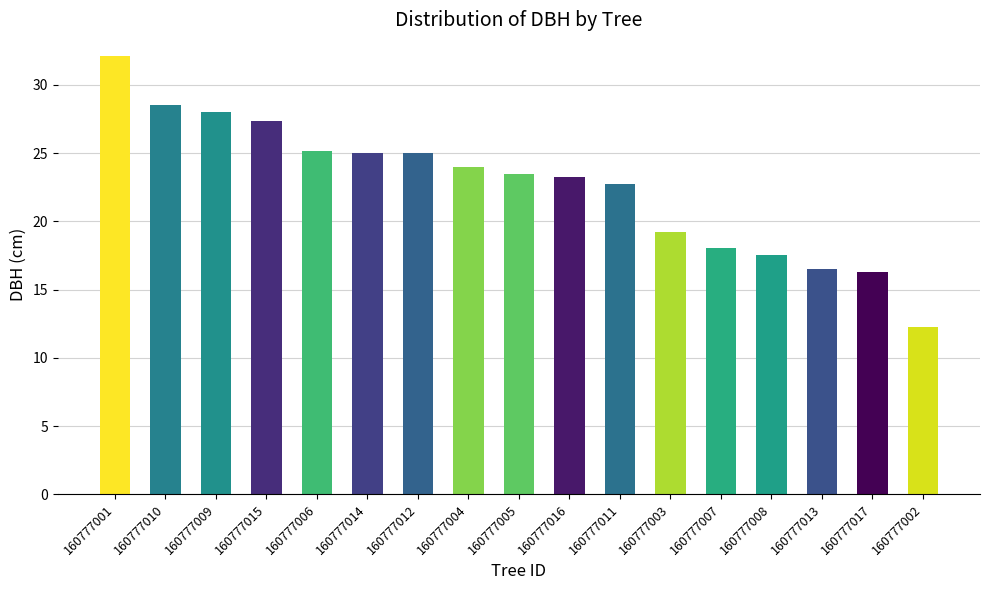

How many bars are there in total?

17